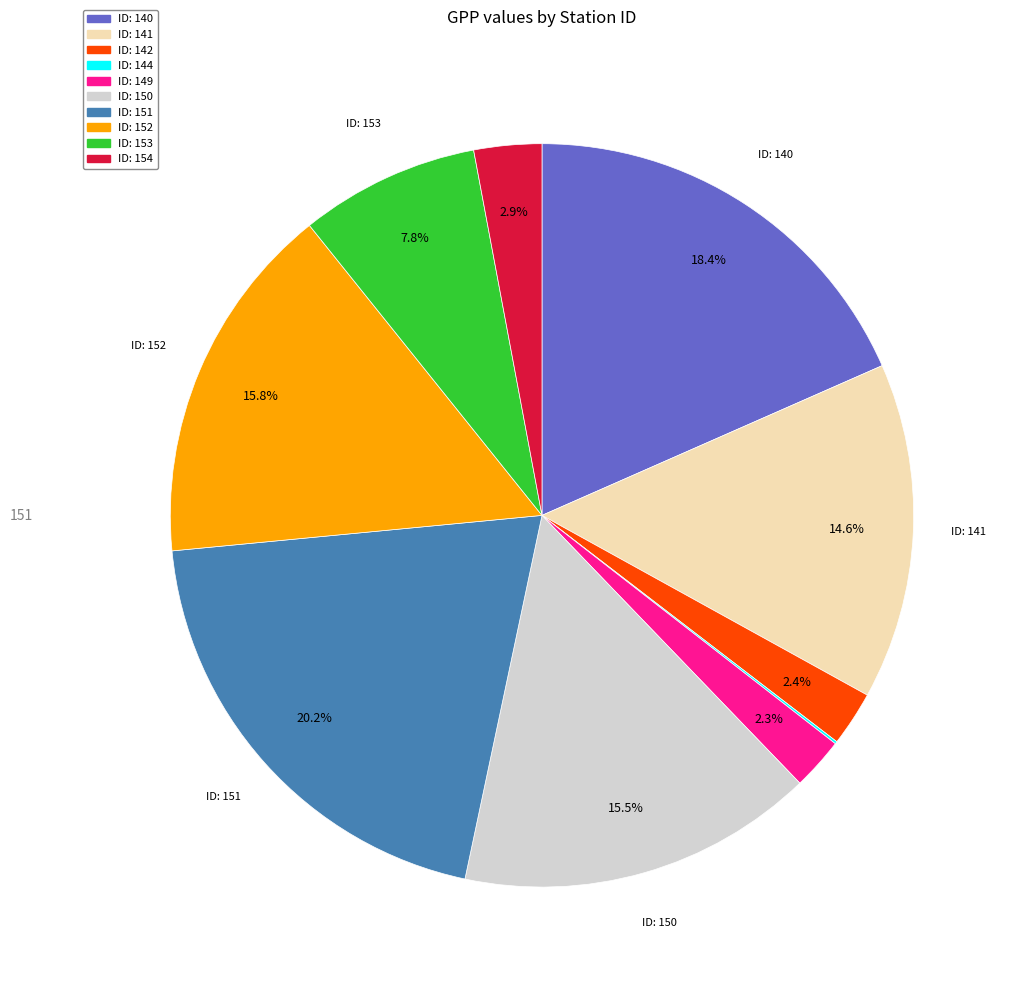

Does any single category account for the majority?

No